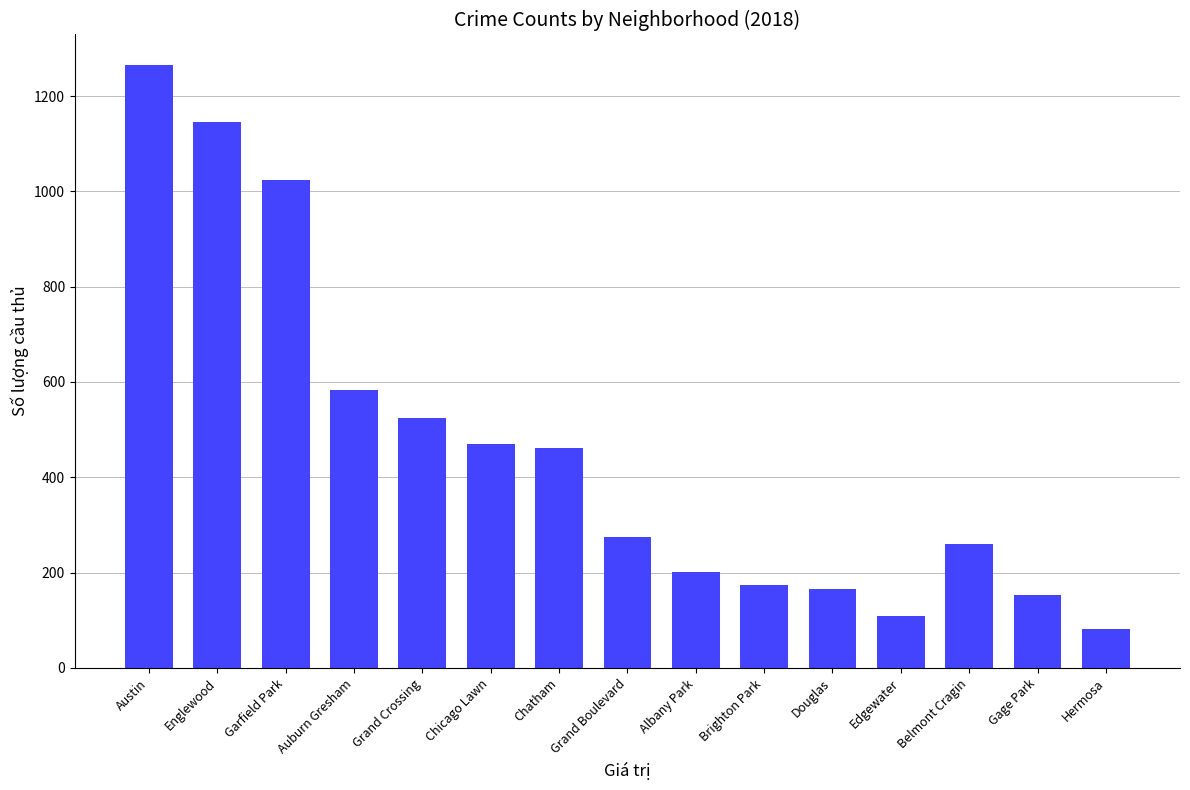

What is the difference between the maximum and second lowest values?

1157